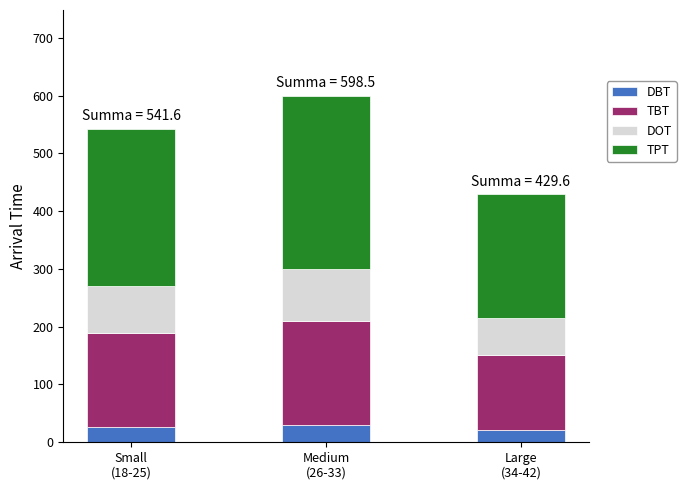

What is the minimum value for DBT?

21.5